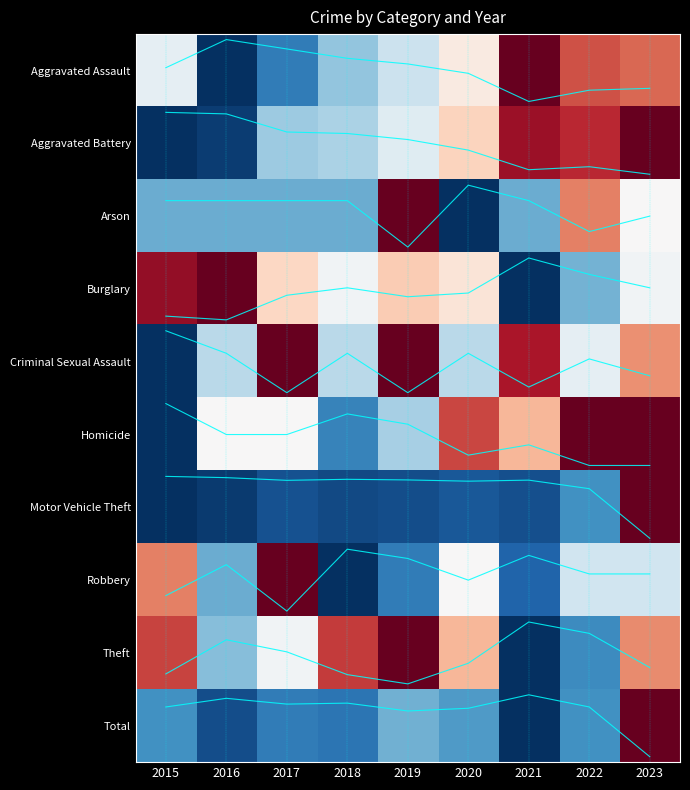

Is it true that Arson equals 0.4 at 2015?

False